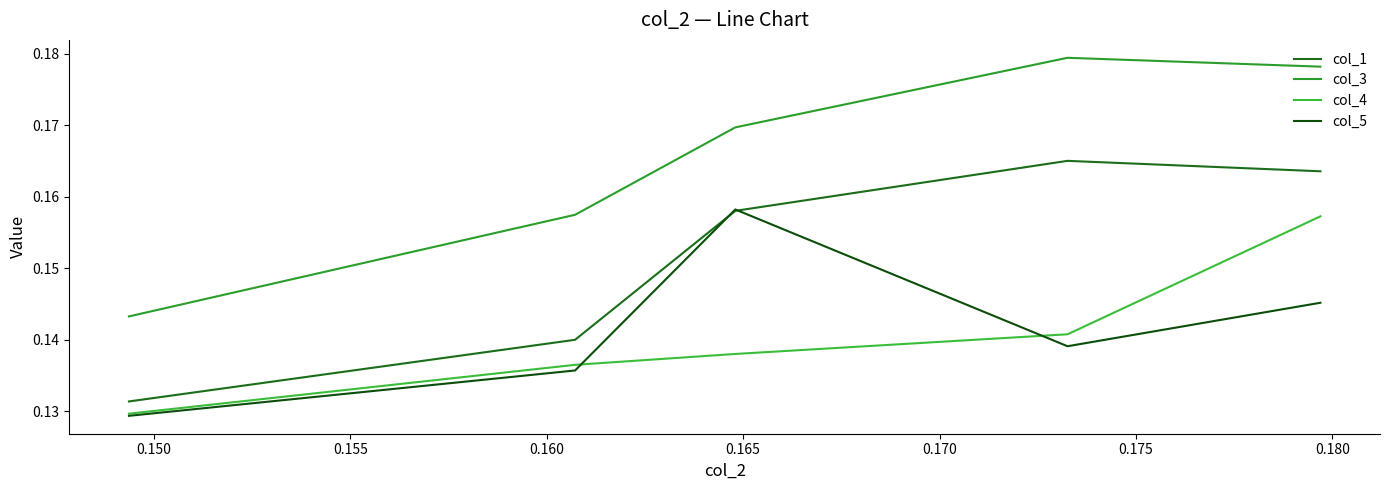

True or false: col_3 and col_5 intersect in this chart.

False